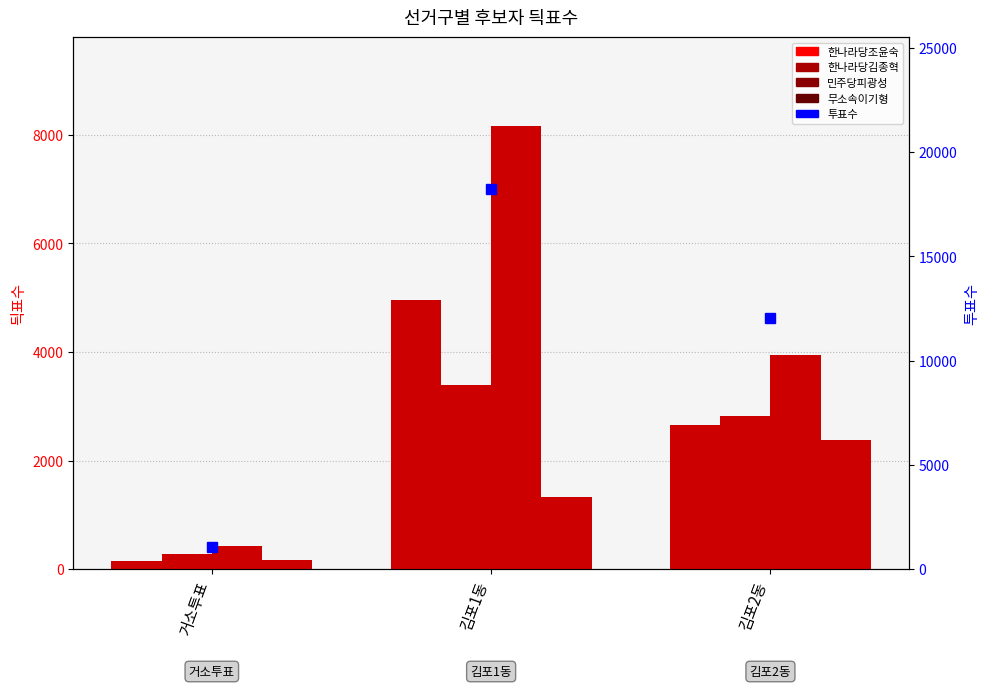

Which has a higher value, 거소투표 or 김포1동?

김포1동